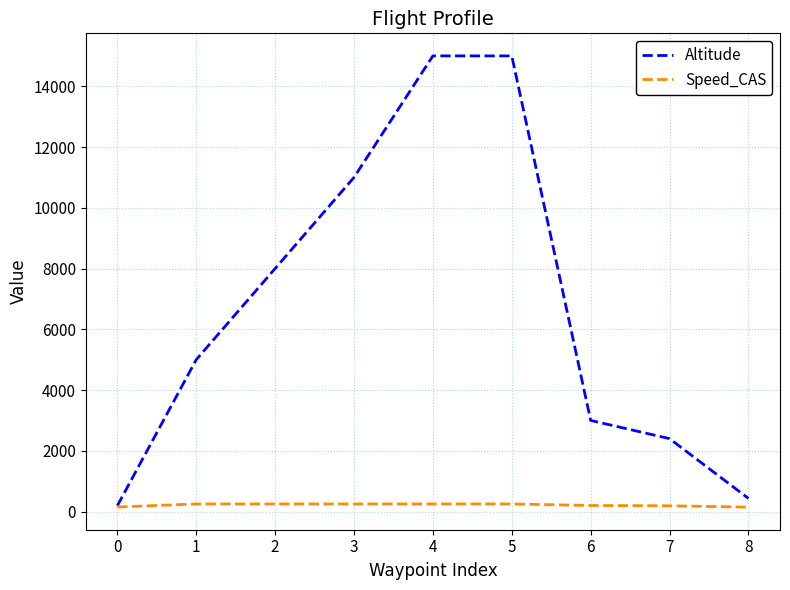

Which series changed the most between 3 and 5?

Altitude